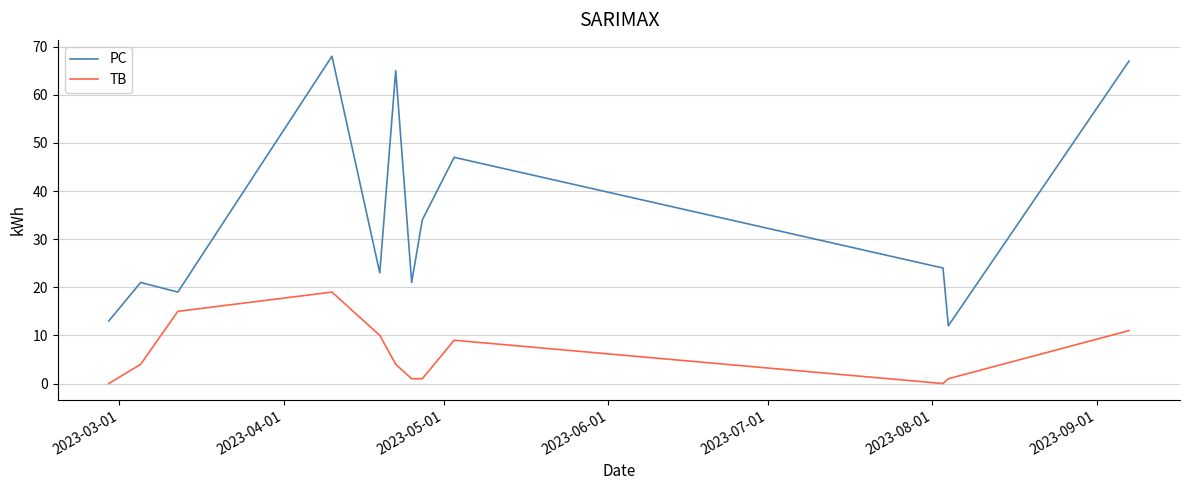

True or false: TB and PC cross at least once.

False